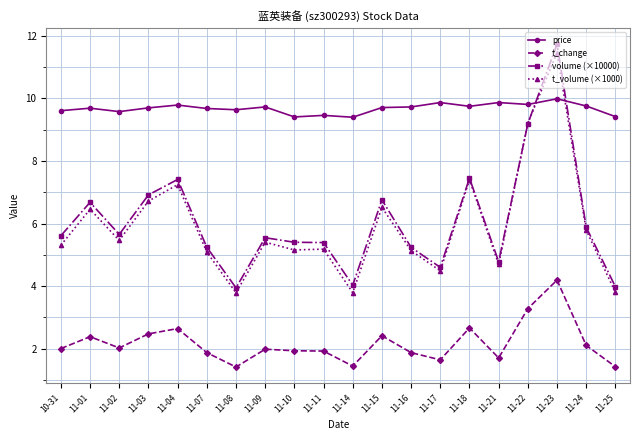

True or false: price and t_change cross at least once.

False